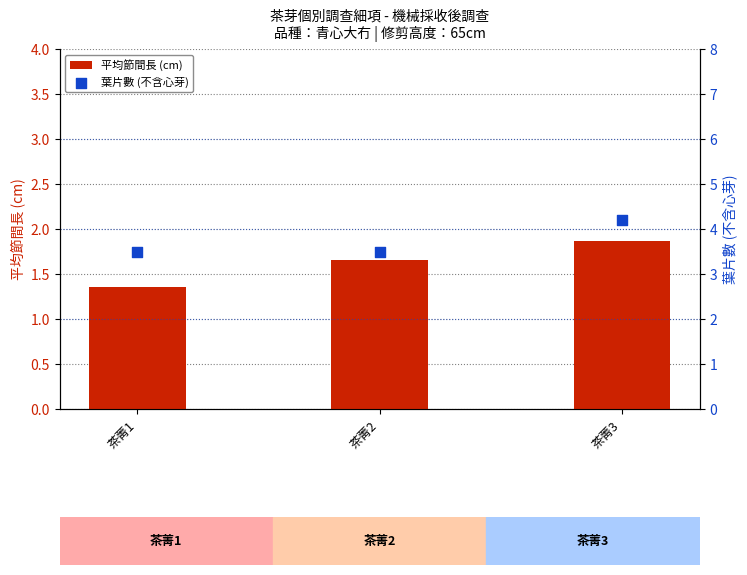

At which category is the sum across all series the highest?

茶菁3